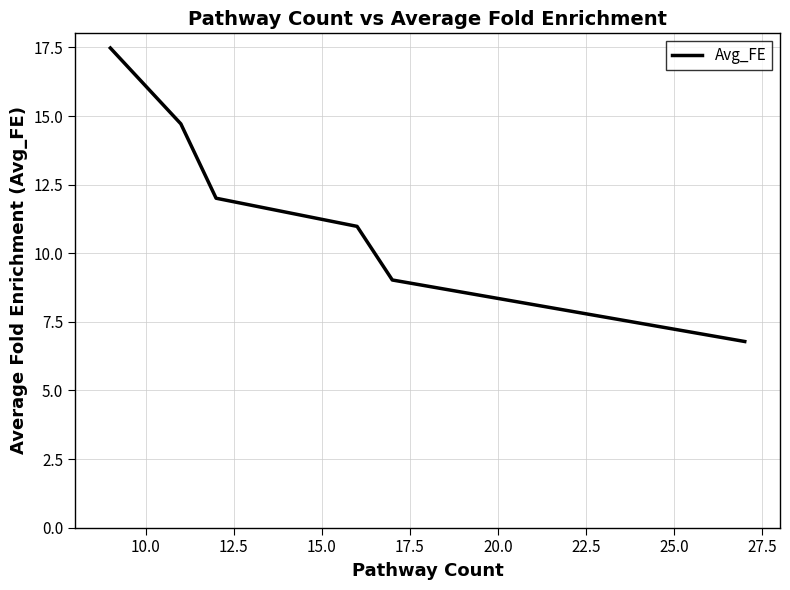

What is the difference between the maximum and second lowest values?

8.5